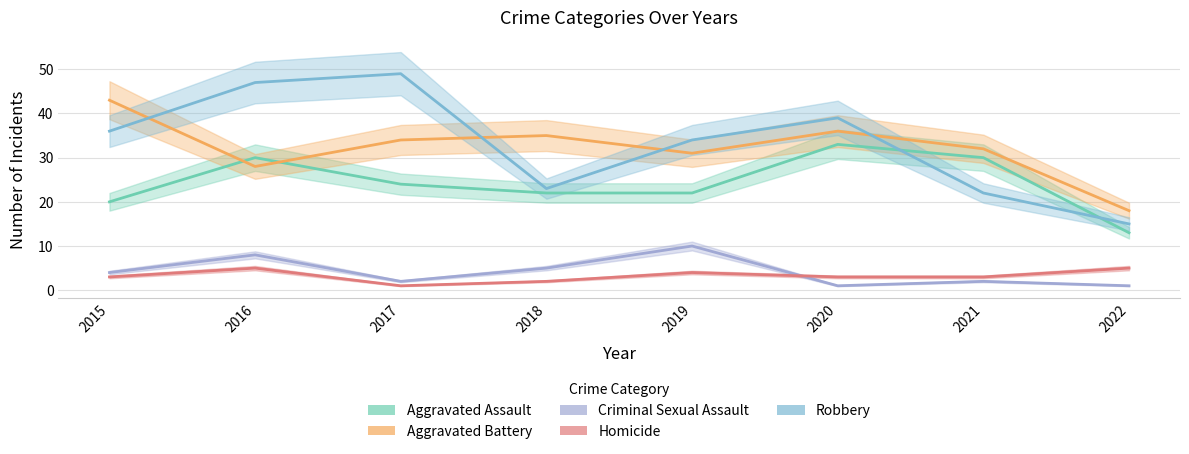

How many data points in Aggravated Assault are above 24?

3